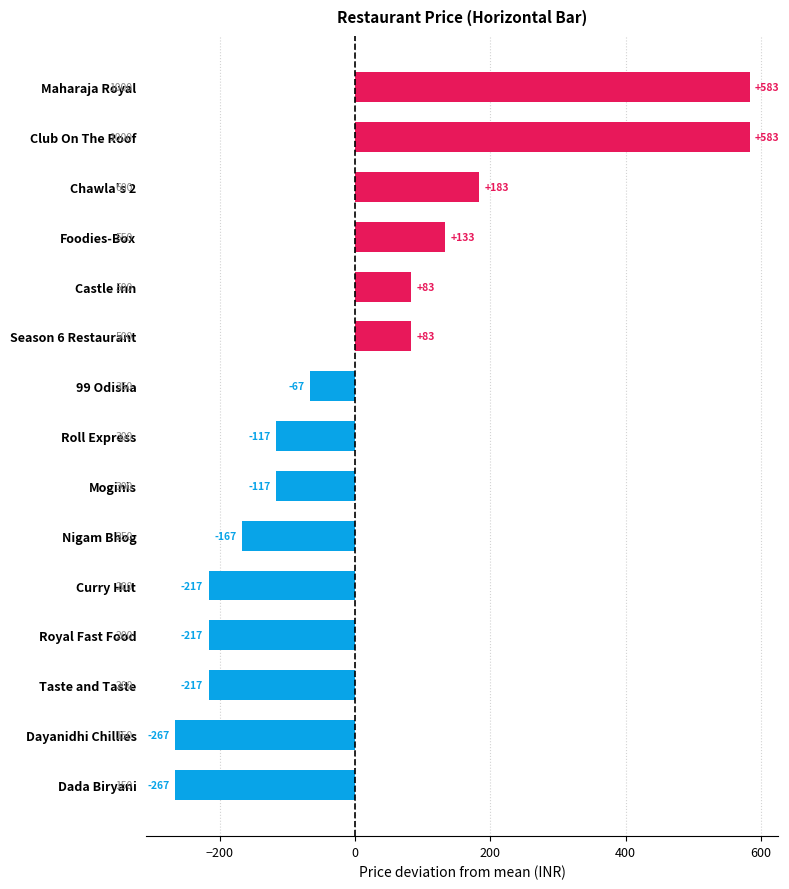

At which label is the value closest to 158?

Foodies-Box